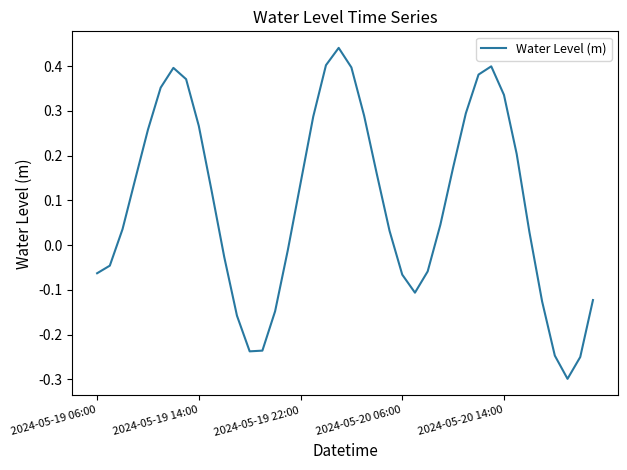

What is the difference between the maximum and minimum values?

0.7